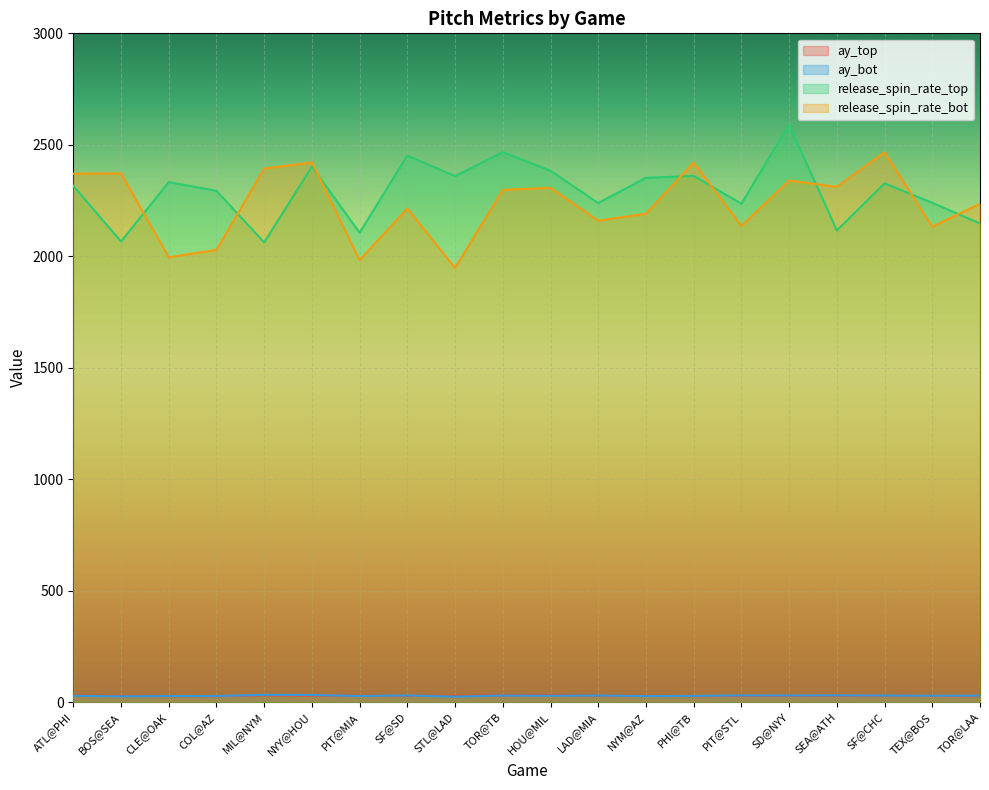

What is the difference between the maximum and minimum values in the ay_top series?

5.4